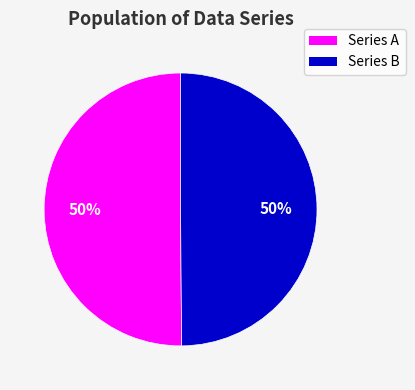

To the nearest percent, what is the average slice percentage?

50%